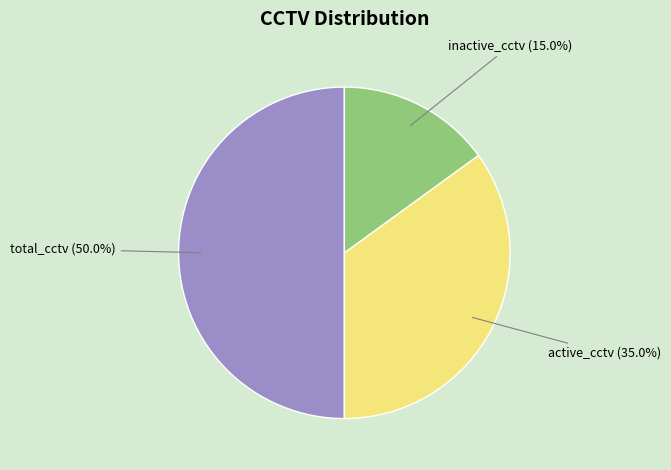

How many segments does this pie chart have?

3